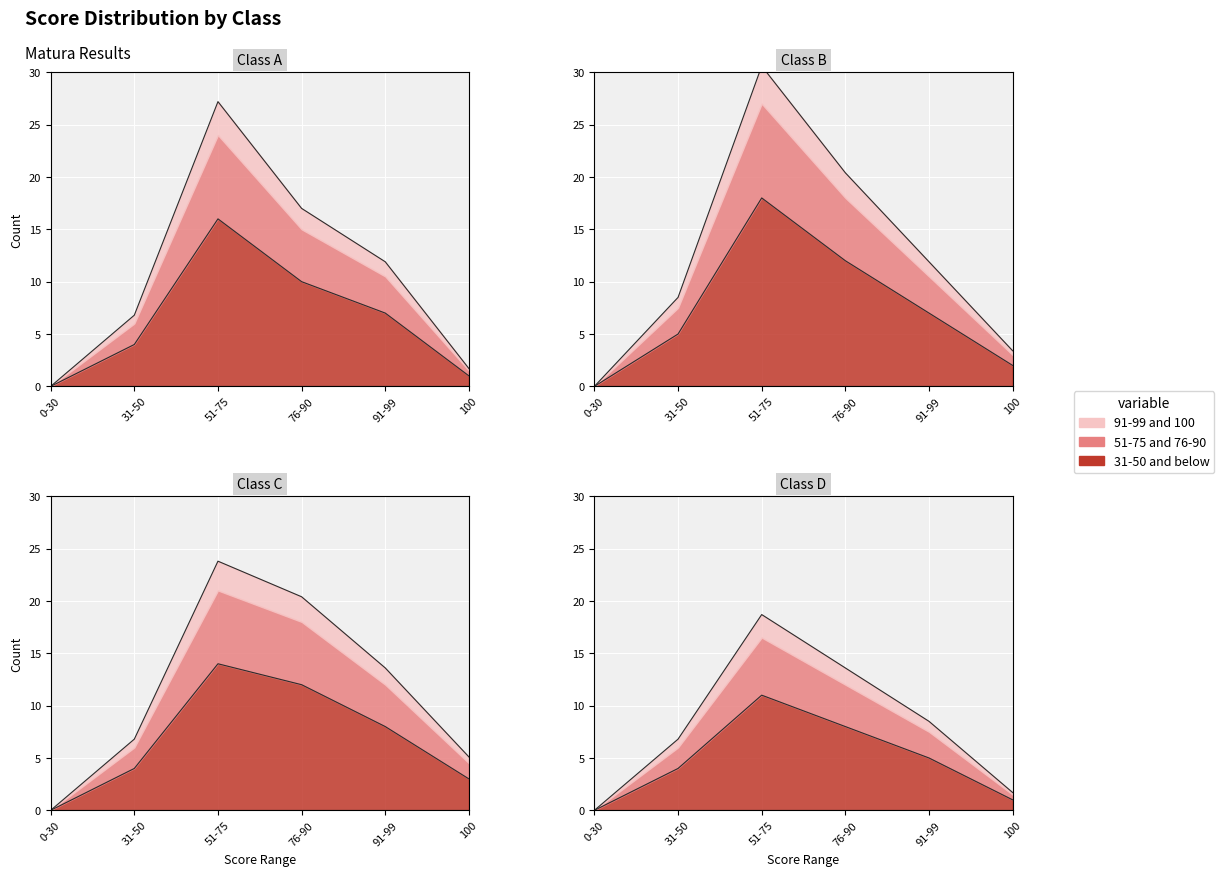

The value of ile at 76-90 is 20.4. True or false?

True